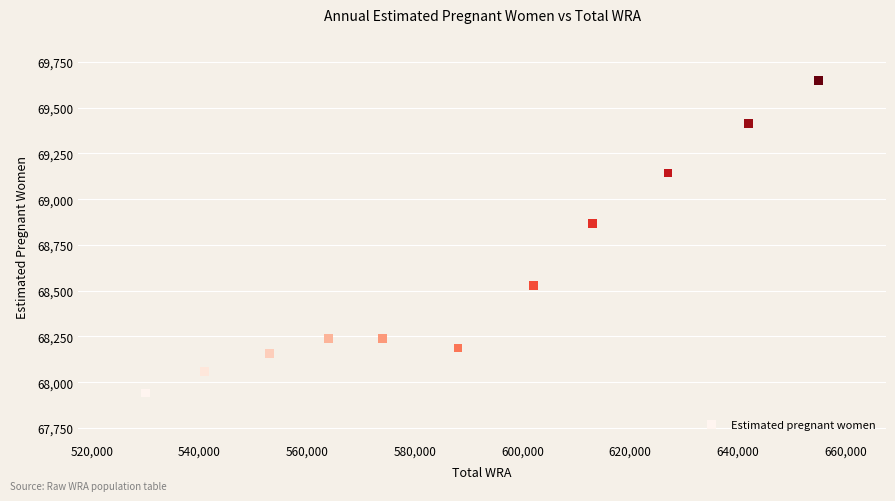

What Y value in the scatter plot is closest to 68794?

68868.1